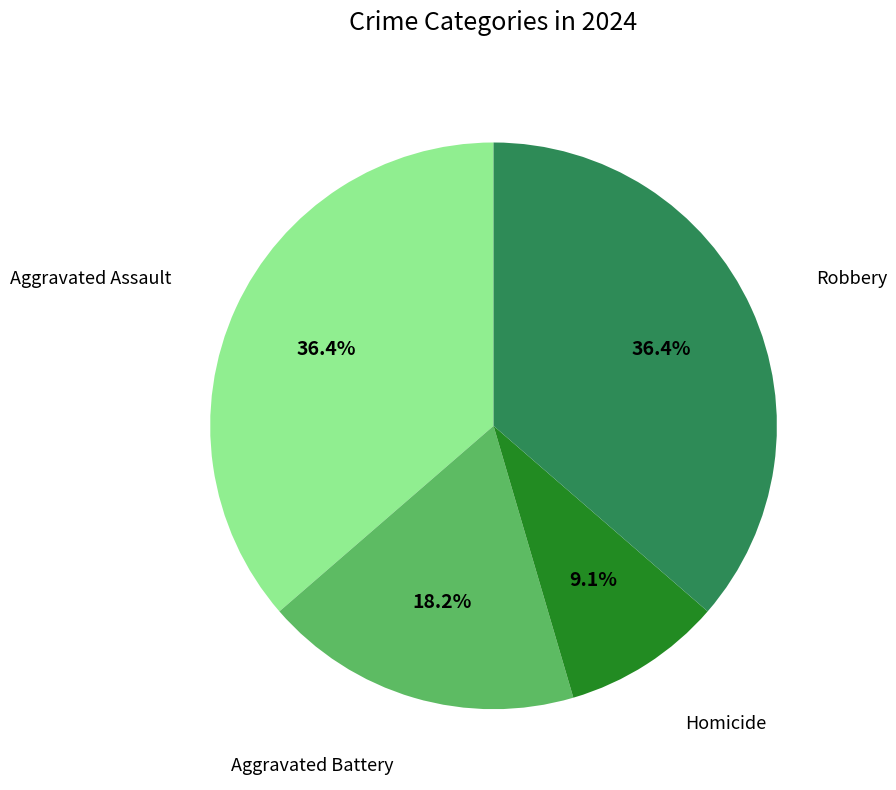

Does any single category account for the majority?

No